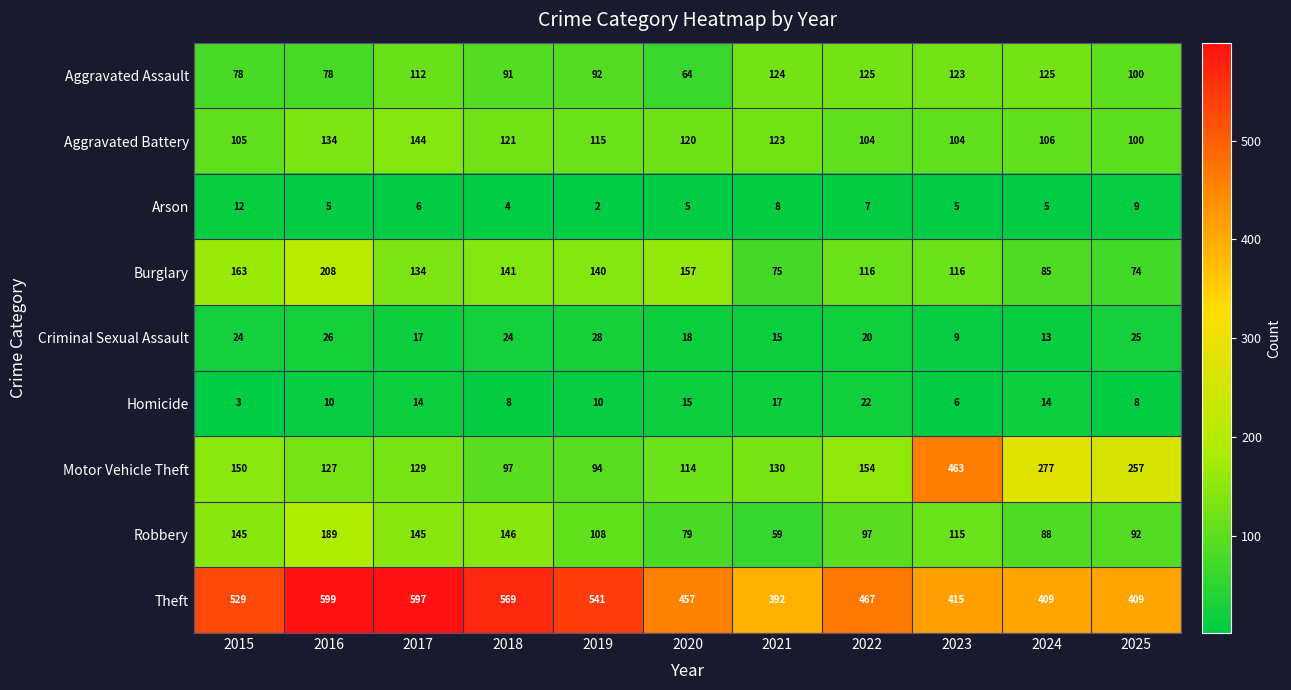

Rank the series by their maximum value, from lowest to highest.

Arson, Homicide, Criminal Sexual Assault, Aggravated Assault, Aggravated Battery, Robbery, Burglary, Motor Vehicle Theft, Theft